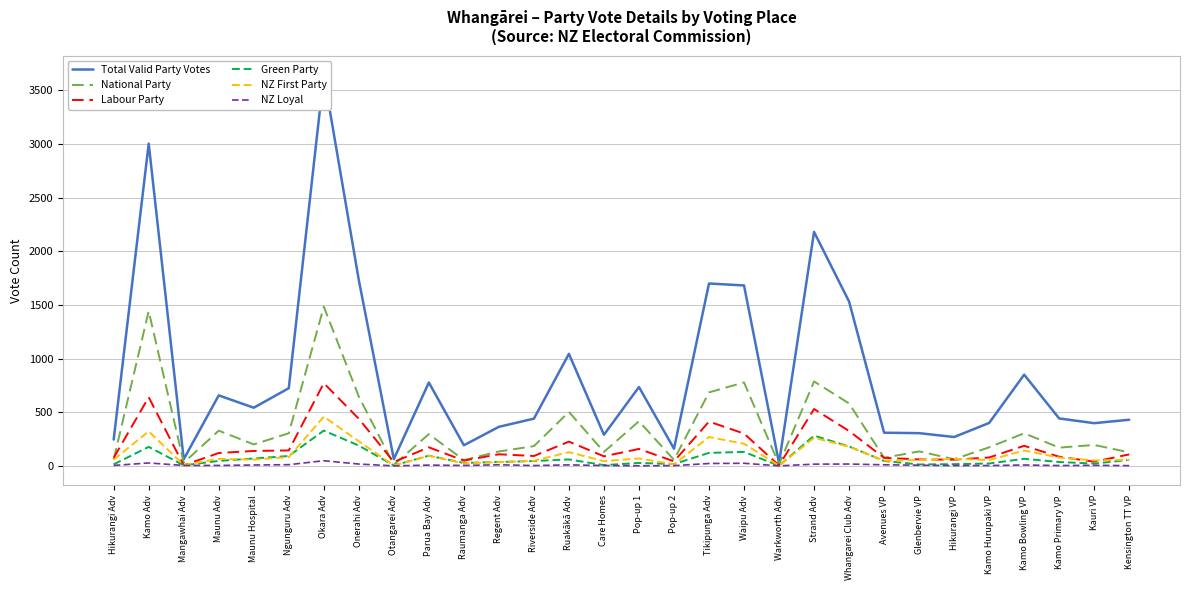

Reading right to left, what are all the values shown in this chart?

Total Valid Party Votes: Kensington TT VP=430	Kauri VP=398	Kamo Primary VP=442	Kamo Bowling VP=850	Kamo Hurupaki VP=400	Hikurangi VP=269	Glenbervie VP=305	Avenues VP=309	Whangarei Club Adv=1532	Strand Adv=2181	Warkworth Adv=27	Waipu Adv=1682	Tikipunga Adv=1700	Pop-up 2=160	Pop-up 1=735	Care Homes=290	Ruakākā Adv=1044	Riverside Adv=440	Regent Adv=364	Raumanga Adv=192	Parua Bay Adv=777	Otangarei Adv=63	Onerahi Adv=1732	Okara Adv=3643	Ngunguru Adv=724	Maunu Hospital=542	Maunu Adv=657	Mangawhai Adv=62	Kamo Adv=3004	Hikurangi Adv=245
National Party: Kensington TT VP=126	Kauri VP=195	Kamo Primary VP=170	Kamo Bowling VP=304	Kamo Hurupaki VP=173	Hikurangi VP=62	Glenbervie VP=135	Avenues VP=75	Whangarei Club Adv=582	Strand Adv=787	Warkworth Adv=14	Waipu Adv=778	Tikipunga Adv=685	Pop-up 2=56	Pop-up 1=416	Care Homes=130	Ruakākā Adv=503	Riverside Adv=184	Regent Adv=134	Raumanga Adv=54	Parua Bay Adv=296	Otangarei Adv=11	Onerahi Adv=646	Okara Adv=1484	Ngunguru Adv=304	Maunu Hospital=200	Maunu Adv=328	Mangawhai Adv=29	Kamo Adv=1443	Hikurangi Adv=59
Labour Party: Kensington TT VP=107	Kauri VP=39	Kamo Primary VP=85	Kamo Bowling VP=187	Kamo Hurupaki VP=78	Hikurangi VP=58	Glenbervie VP=60	Avenues VP=75	Whangarei Club Adv=325	Strand Adv=530	Warkworth Adv=4	Waipu Adv=301	Tikipunga Adv=413	Pop-up 2=42	Pop-up 1=158	Care Homes=89	Ruakākā Adv=226	Riverside Adv=92	Regent Adv=108	Raumanga Adv=49	Parua Bay Adv=173	Otangarei Adv=36	Onerahi Adv=439	Okara Adv=771	Ngunguru Adv=144	Maunu Hospital=139	Maunu Adv=120	Mangawhai Adv=5	Kamo Adv=640	Hikurangi Adv=75
Green Party: Kensington TT VP=56	Kauri VP=21	Kamo Primary VP=36	Kamo Bowling VP=66	Kamo Hurupaki VP=22	Hikurangi VP=16	Glenbervie VP=13	Avenues VP=46	Whangarei Club Adv=181	Strand Adv=282	Warkworth Adv=1	Waipu Adv=130	Tikipunga Adv=121	Pop-up 2=17	Pop-up 1=27	Care Homes=7	Ruakākā Adv=60	Riverside Adv=45	Regent Adv=36	Raumanga Adv=27	Parua Bay Adv=95	Otangarei Adv=4	Onerahi Adv=189	Okara Adv=329	Ngunguru Adv=92	Maunu Hospital=69	Maunu Adv=46	Mangawhai Adv=5	Kamo Adv=177	Hikurangi Adv=14
NZ First Party: Kensington TT VP=56	Kauri VP=51	Kamo Primary VP=77	Kamo Bowling VP=143	Kamo Hurupaki VP=54	Hikurangi VP=66	Glenbervie VP=54	Avenues VP=48	Whangarei Club Adv=179	Strand Adv=261	Warkworth Adv=2	Waipu Adv=206	Tikipunga Adv=269	Pop-up 2=14	Pop-up 1=69	Care Homes=44	Ruakākā Adv=128	Riverside Adv=47	Regent Adv=35	Raumanga Adv=23	Parua Bay Adv=94	Otangarei Adv=3	Onerahi Adv=229	Okara Adv=459	Ngunguru Adv=81	Maunu Hospital=58	Maunu Adv=65	Mangawhai Adv=8	Kamo Adv=322	Hikurangi Adv=57
NZ Loyal: Kensington TT VP=2	Kauri VP=5	Kamo Primary VP=3	Kamo Bowling VP=8	Kamo Hurupaki VP=3	Hikurangi VP=3	Glenbervie VP=6	Avenues VP=10	Whangarei Club Adv=17	Strand Adv=16	Warkworth Adv=0	Waipu Adv=24	Tikipunga Adv=22	Pop-up 2=2	Pop-up 1=1	Care Homes=3	Ruakākā Adv=9	Riverside Adv=3	Regent Adv=10	Raumanga Adv=4	Parua Bay Adv=7	Otangarei Adv=0	Onerahi Adv=17	Okara Adv=48	Ngunguru Adv=11	Maunu Hospital=8	Maunu Adv=4	Mangawhai Adv=4	Kamo Adv=27	Hikurangi Adv=4